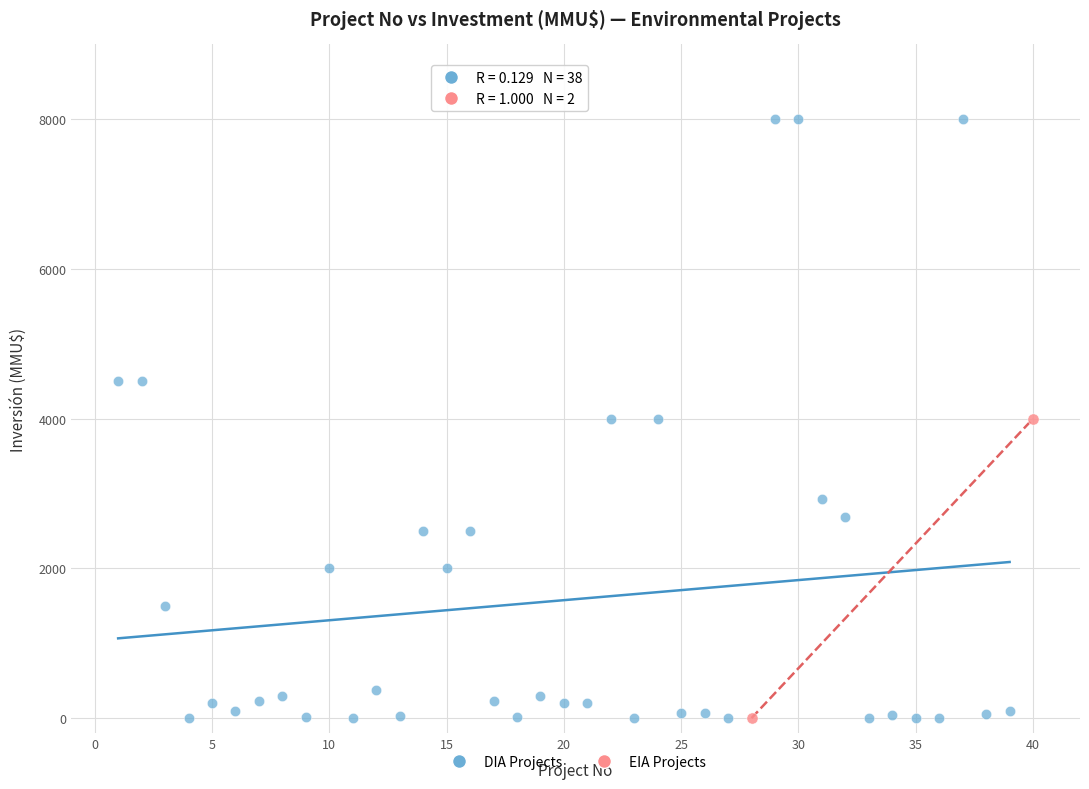

Which series contains the highest Y value?

DIA Projects